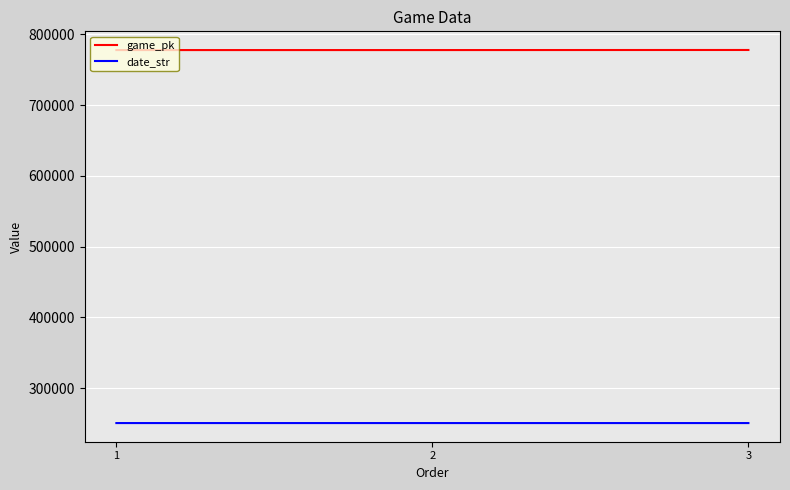

What is the maximum value for date_str?

250513